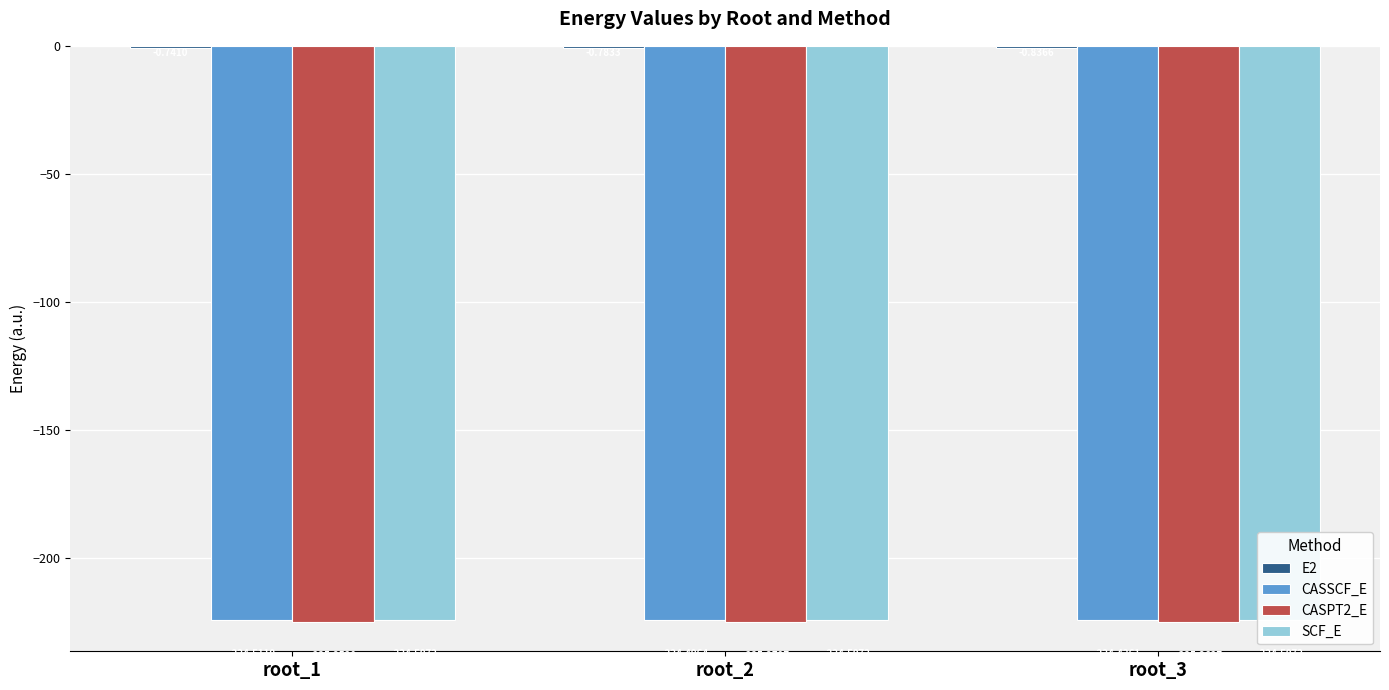

Reading left to right, list all the values displayed in this chart.

E2: root_1=-0.7	root_2=-0.8	root_3=-0.8
CASSCF_E: root_1=-224.5	root_2=-224.5	root_3=-224.4
CASPT2_E: root_1=-225.3	root_2=-225.3	root_3=-225.3
SCF_E: root_1=-224.5	root_2=-224.5	root_3=-224.5